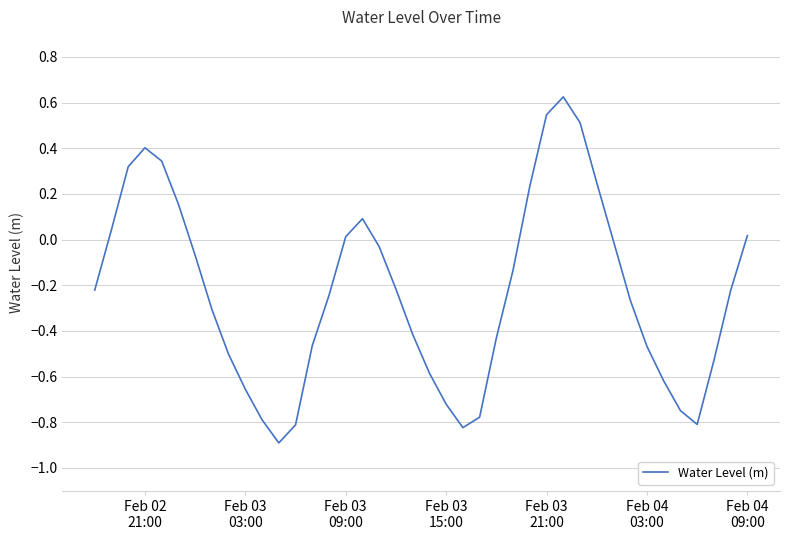

What is the minimum value shown in the chart?

-0.9